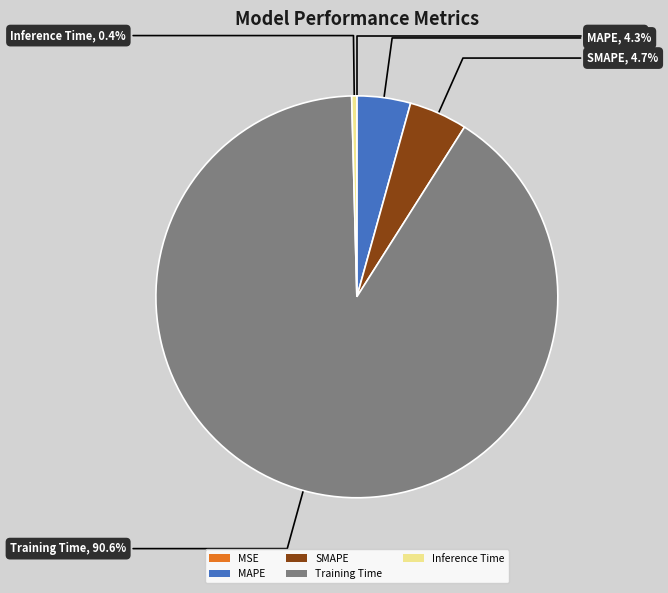

Does Training Time represent more than half of the total?

Yes